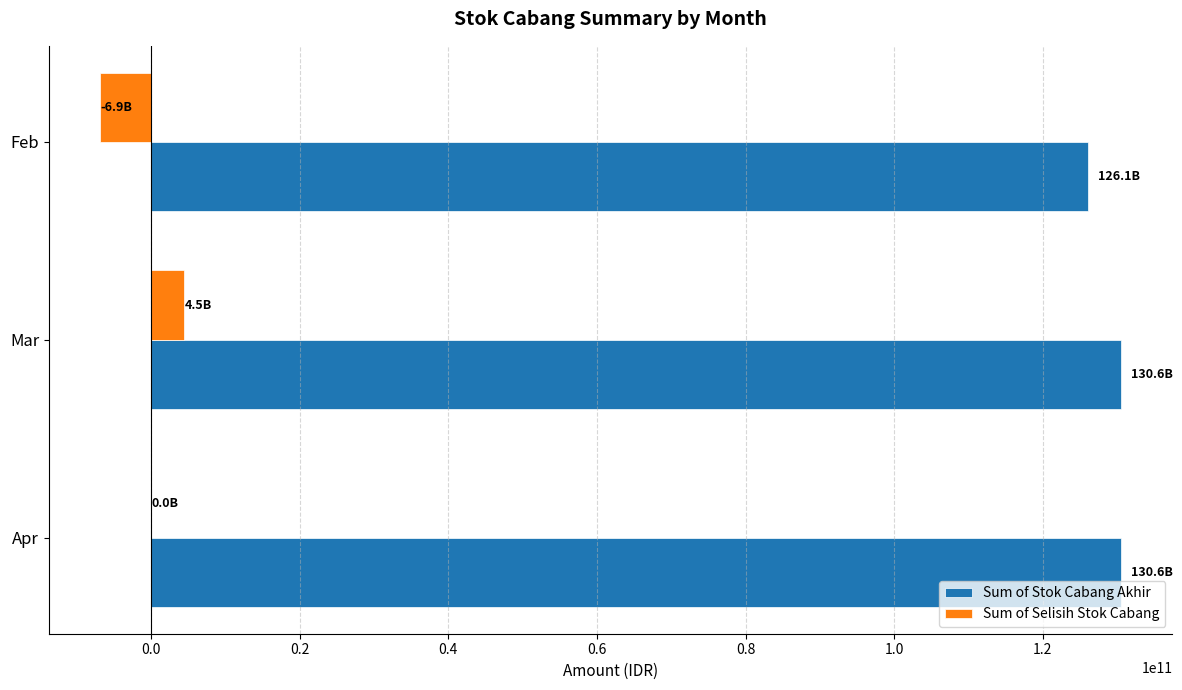

True or false: Sum of Stok Cabang Akhir has a value of 82779525938.8 at Mar.

False